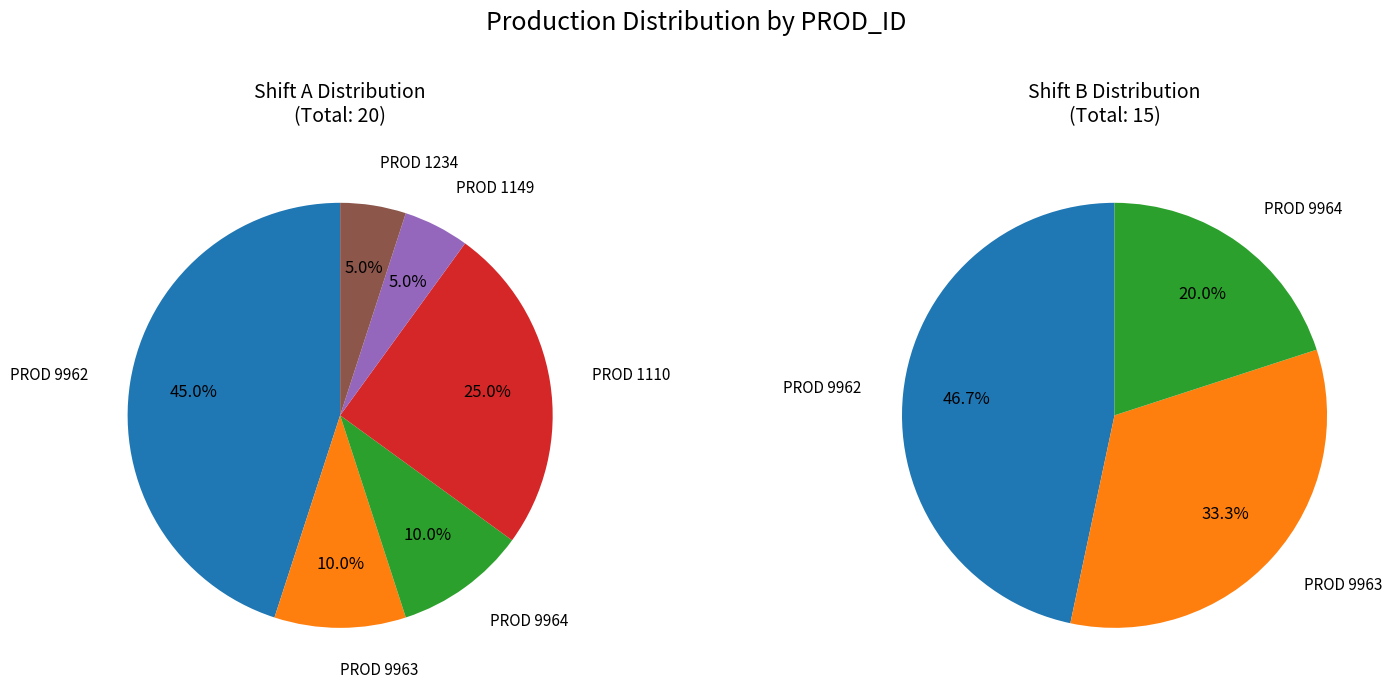

True or false: 1149 accounts for 3% of the total.

True